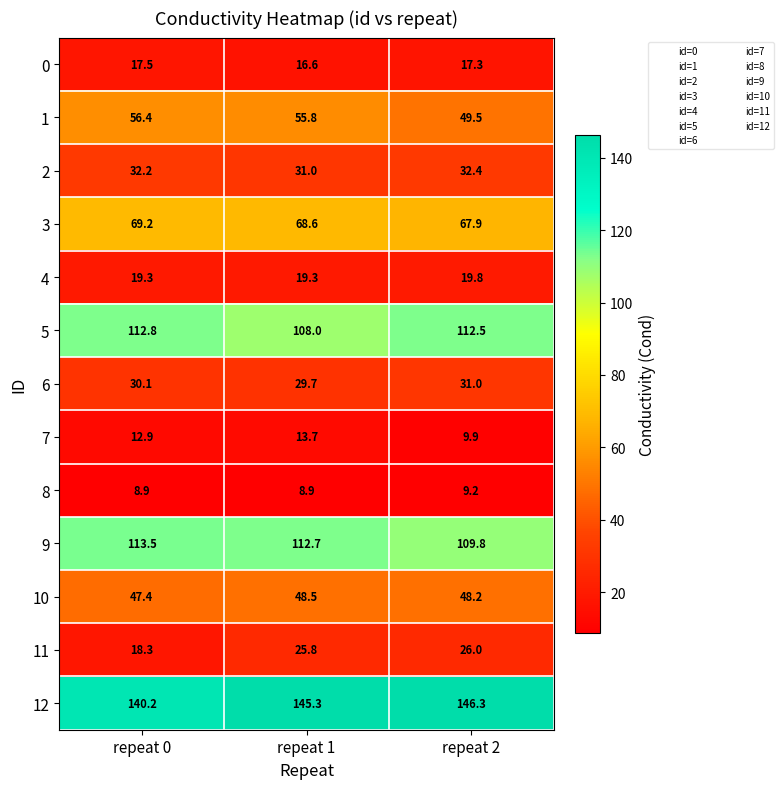

Rank the series at repeat 2 from highest to lowest value.

12, 5, 9, 3, 1, 10, 2, 6, 11, 4, 0, 7, 8